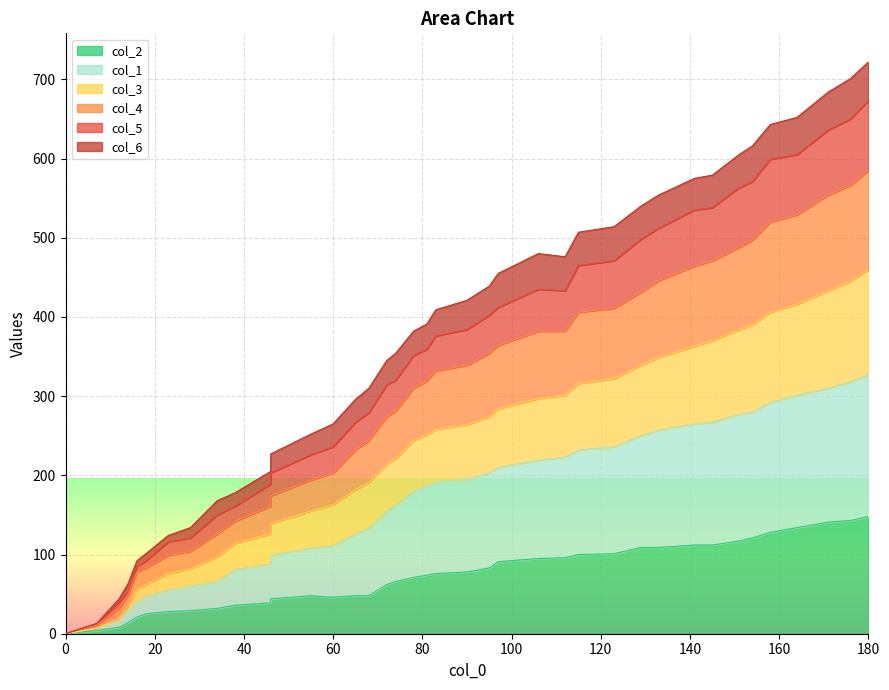

True or false: col_2 and col_1 cross at least once.

False